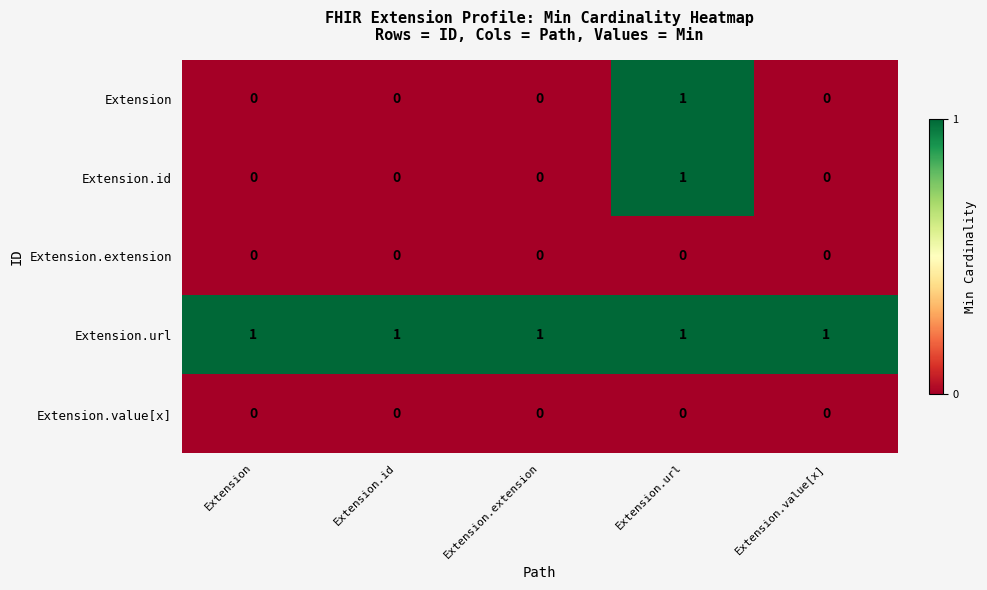

Reading left to right, list all the values displayed in this chart.

Extension: Extension=0	Extension.id=0	Extension.extension=0	Extension.url=1	Extension.value[x]=0
Extension.id: Extension=0	Extension.id=0	Extension.extension=0	Extension.url=1	Extension.value[x]=0
Extension.extension: Extension=0	Extension.id=0	Extension.extension=0	Extension.url=0	Extension.value[x]=0
Extension.url: Extension=1	Extension.id=1	Extension.extension=1	Extension.url=1	Extension.value[x]=1
Extension.value[x]: Extension=0	Extension.id=0	Extension.extension=0	Extension.url=0	Extension.value[x]=0